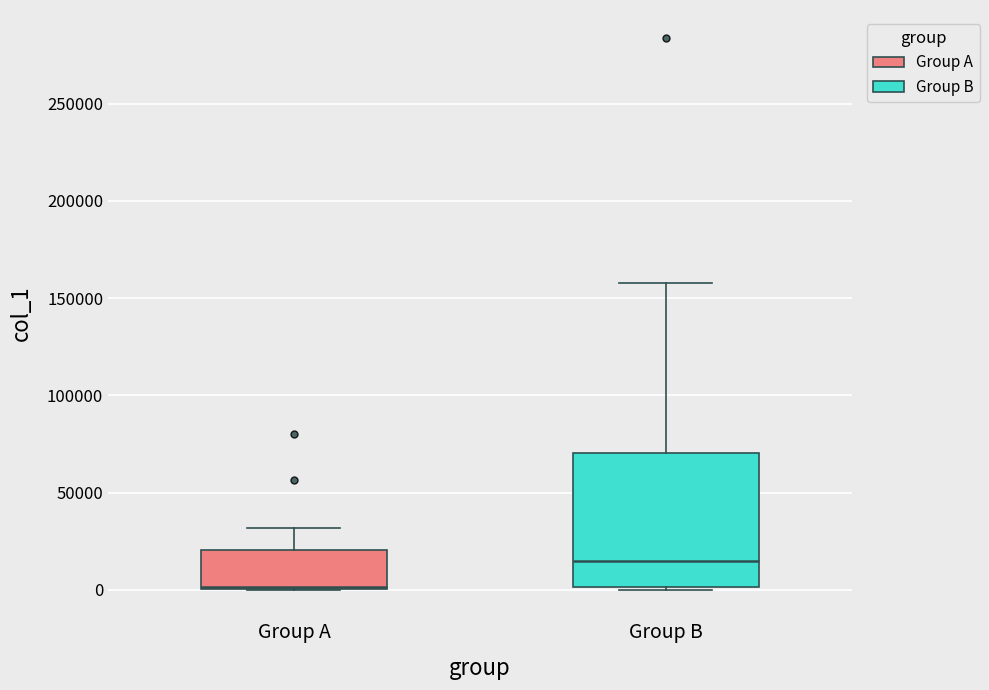

Where is the upper edge of the box for Group A on the y-axis? The values are not printed on the chart, so give them approximately, as read against the axis.

20000